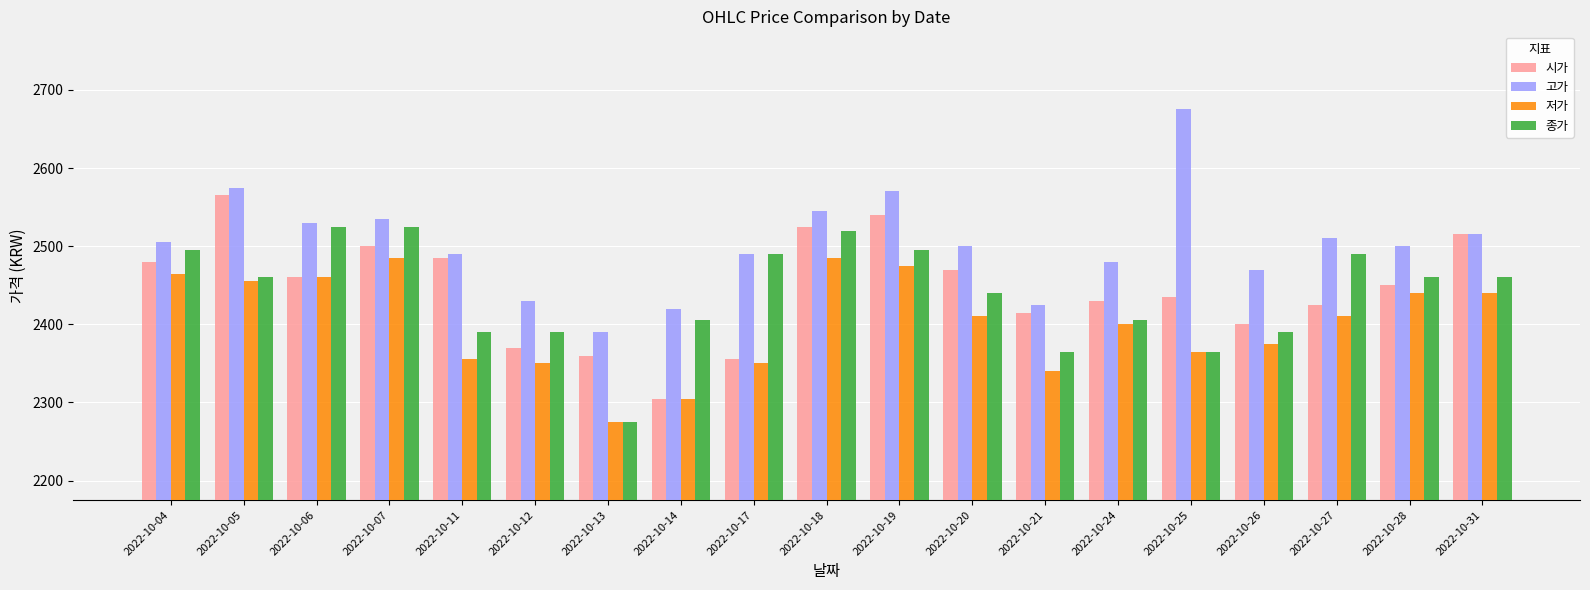

Is it true that 고가 equals 1562 at 2022-10-11?

False